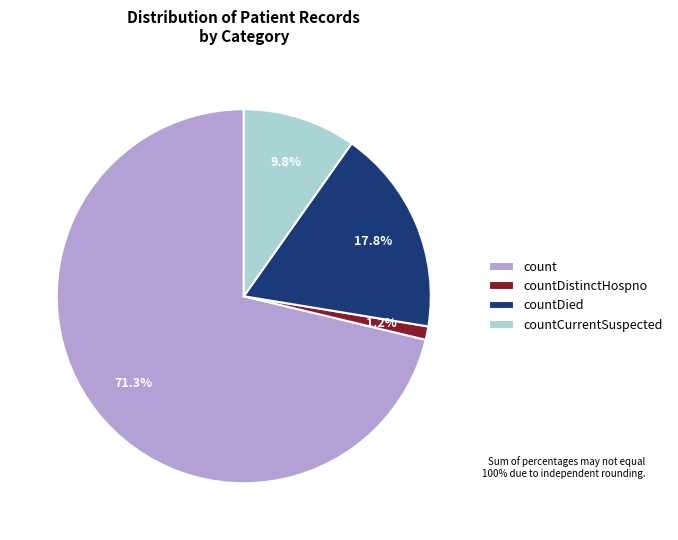

Which slice is the largest?

count